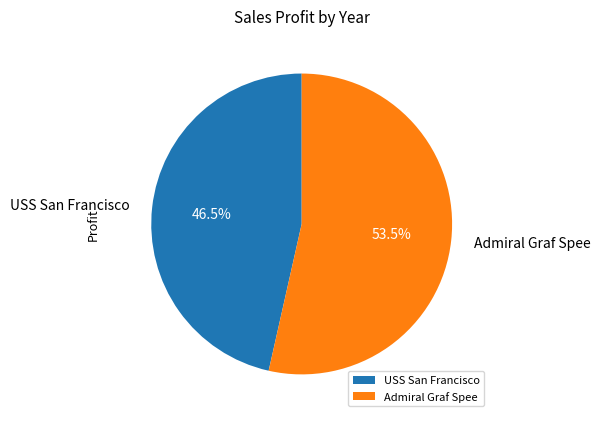

Which has a higher value, Admiral Graf Spee or USS San Francisco?

Admiral Graf Spee